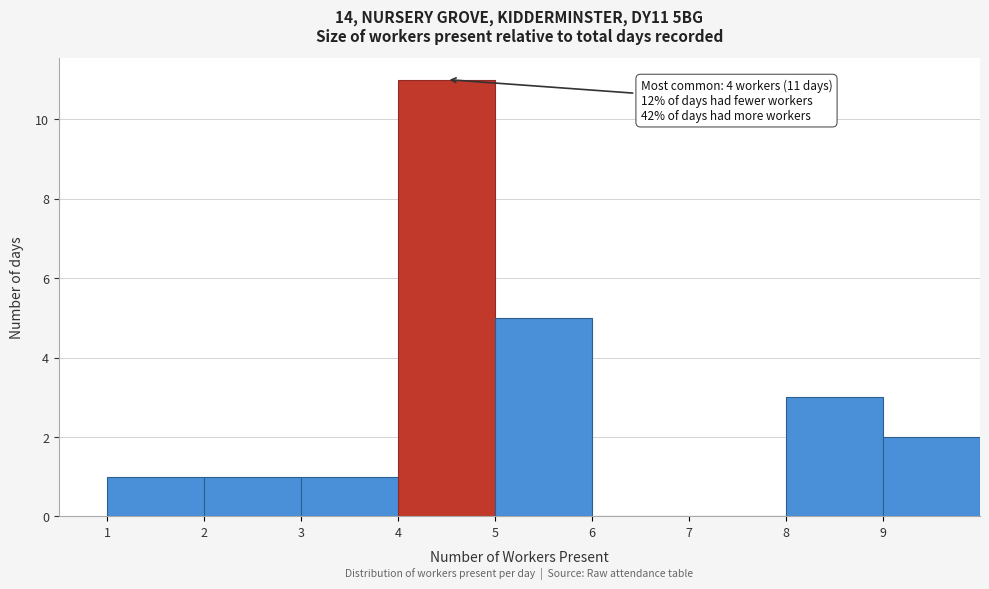

Which range on the x-axis has the tallest bar?

4 to 5